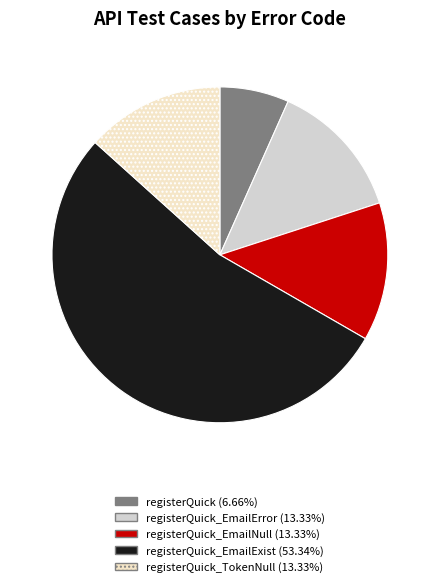

Is there any slice that represents more than half of the pie?

Yes